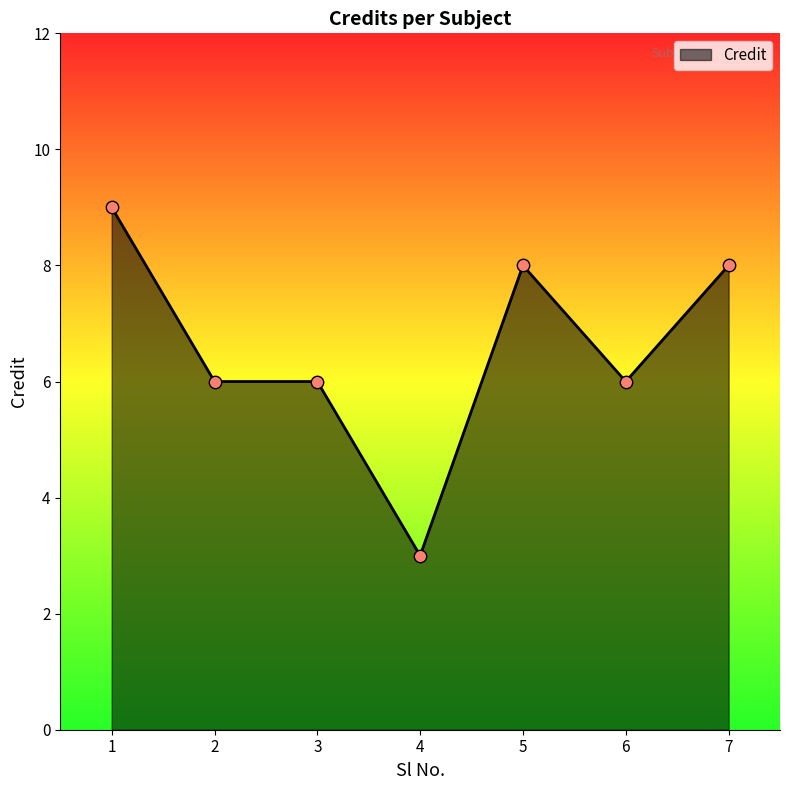

Approximately how many times larger is the value at 5 compared to 7?

1.0